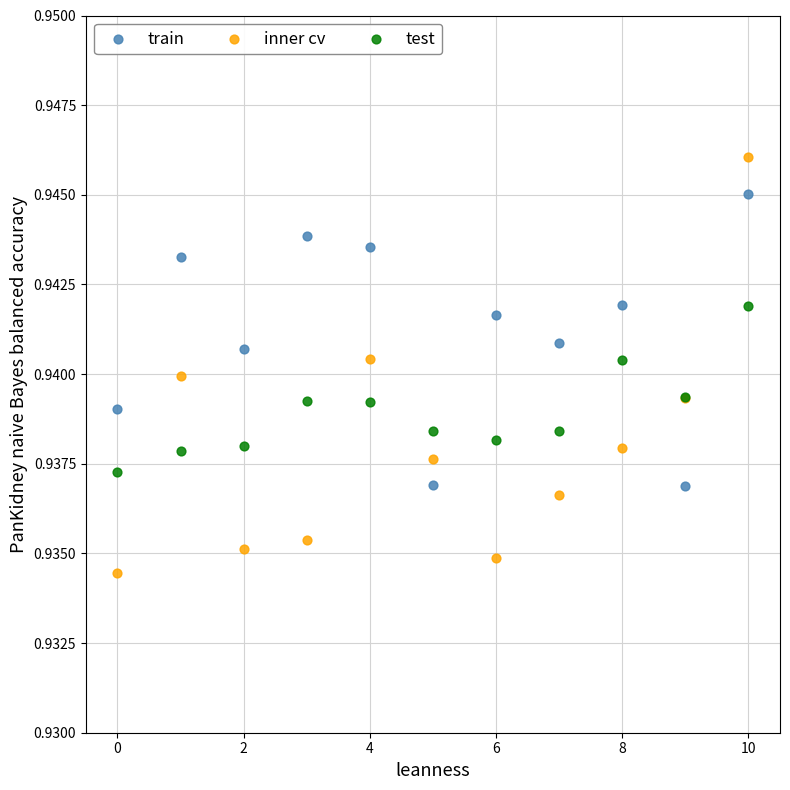

Which series reaches the maximum Y coordinate?

inner cv